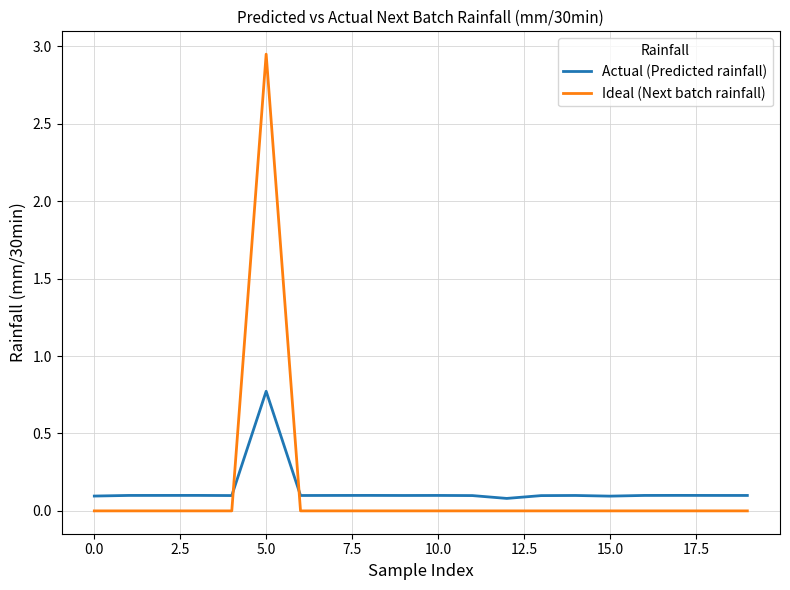

In Actual (Predicted rainfall), how many points are lower than both neighbors (excluding endpoints)?

5